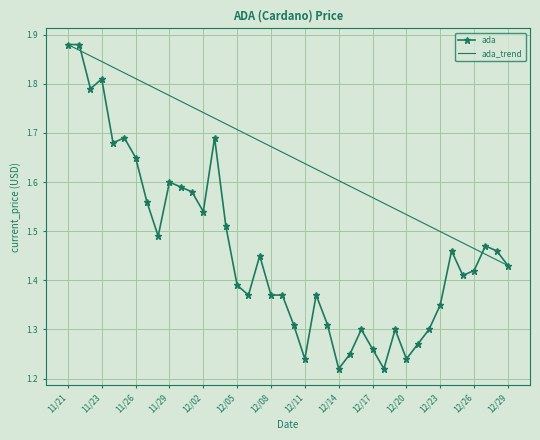

What is the minimum value shown in the chart?

1.2